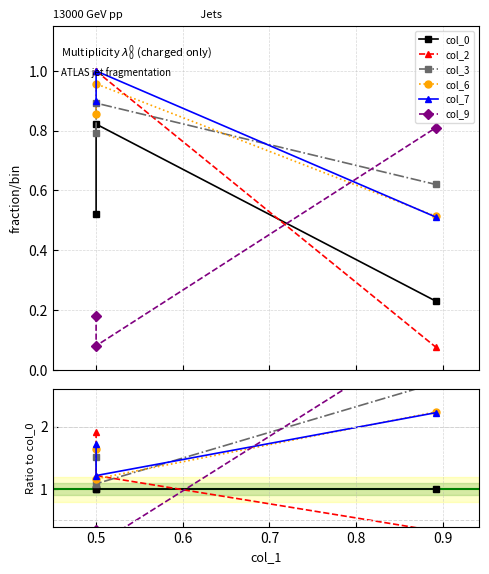

Does the chart display data point markers on the line(s)?

Yes